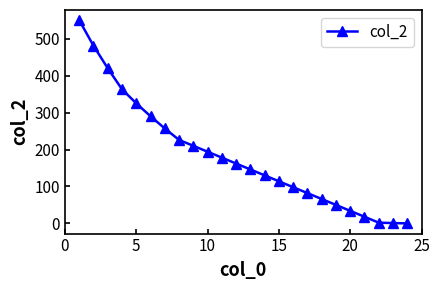

What is the difference between the maximum and second lowest values?

549